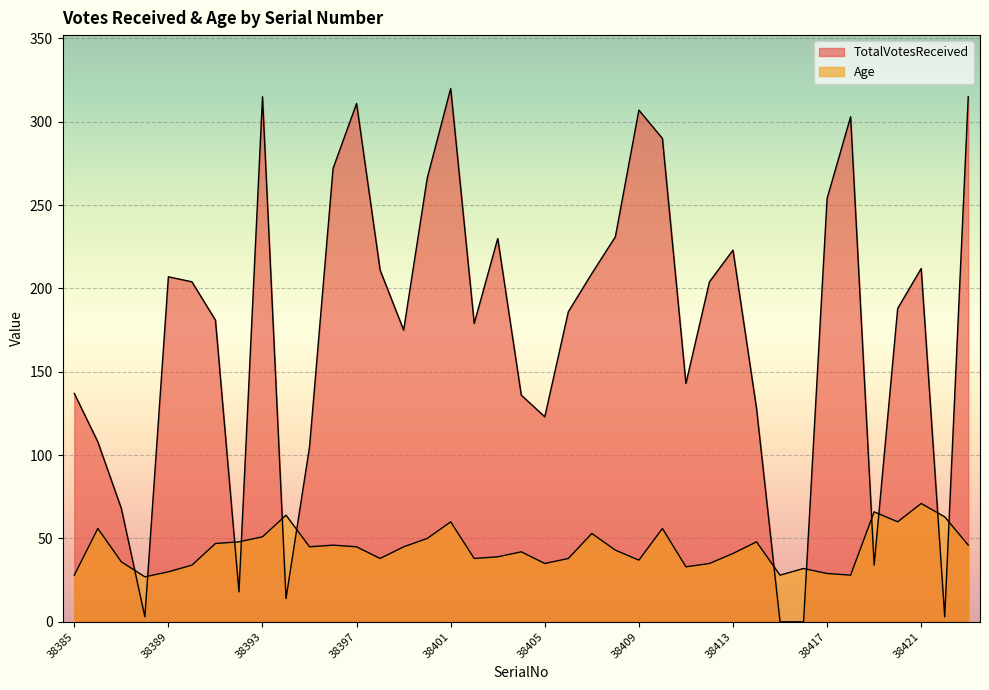

What is the total value across all series at 38394?

78